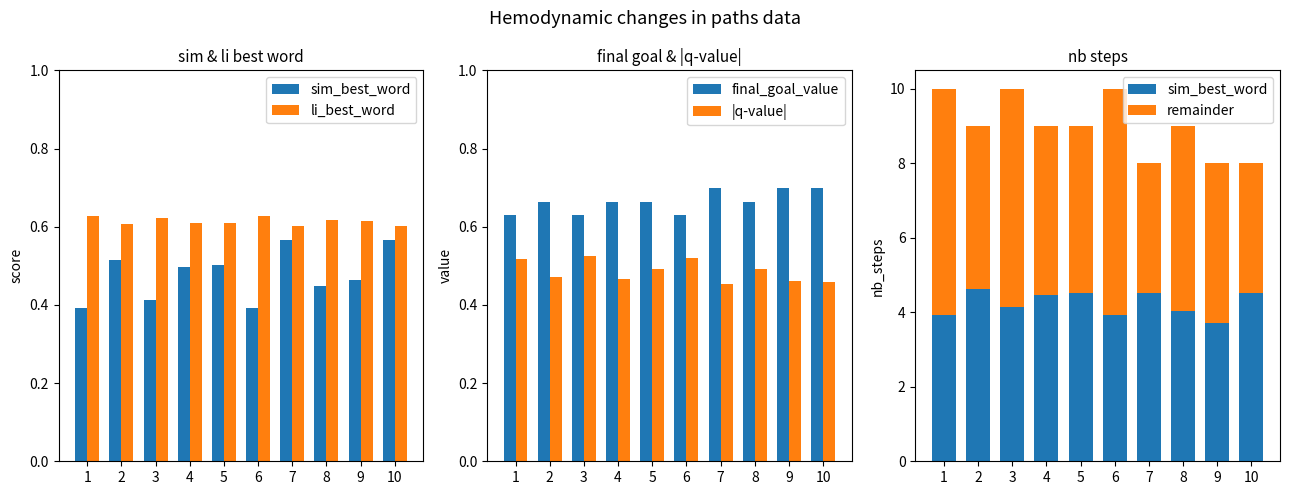

Between 9 and 4, which is larger?

4